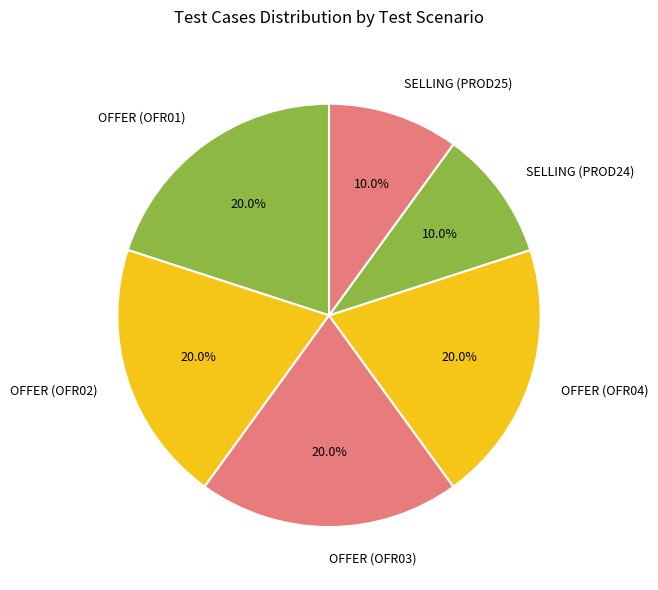

Between SELLING (PROD24) and OFFER (OFR03), which is larger?

OFFER (OFR03)